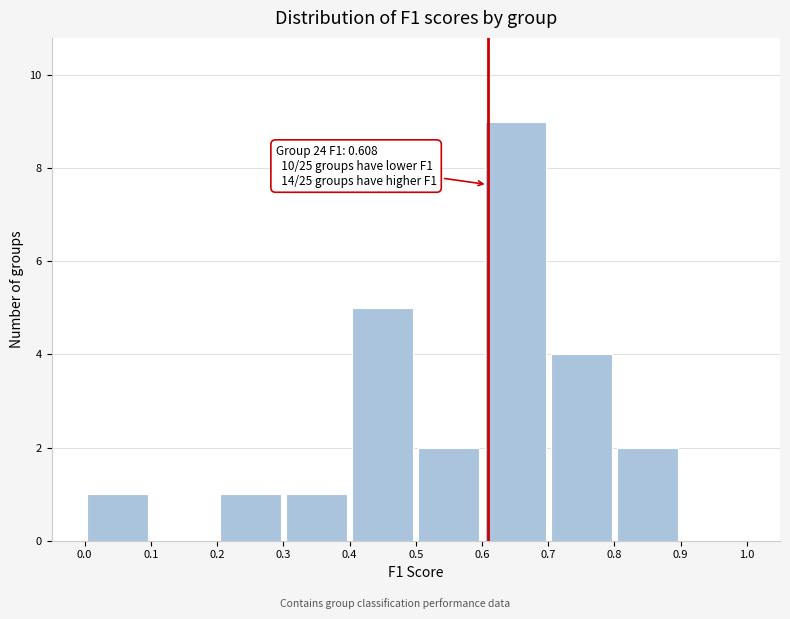

Over which range of the x-axis is the bar tallest?

0.6 to 0.7